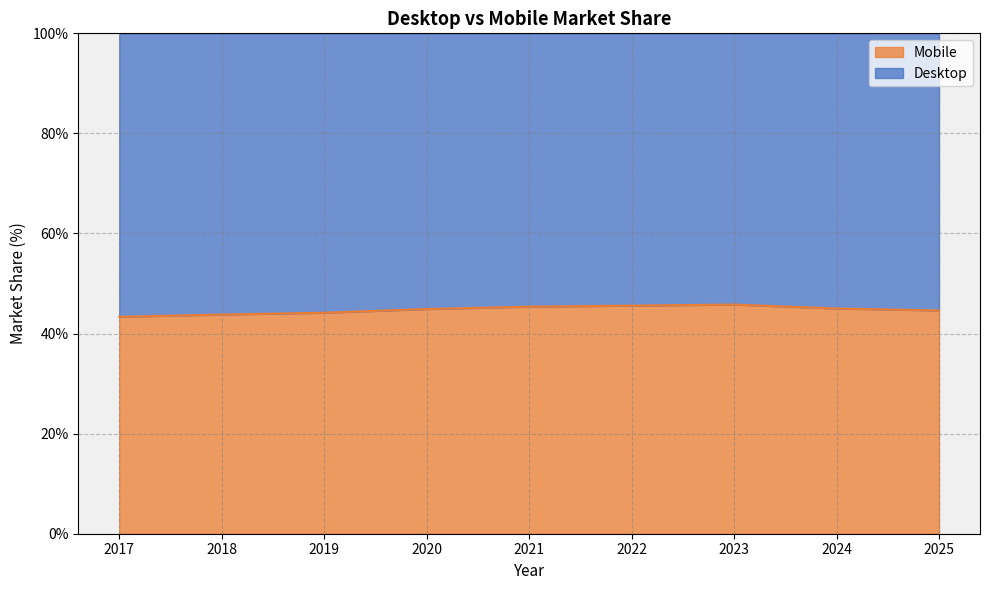

List the labels in order of value, smallest first.

2017, 2018, 2019, 2025, 2020, 2024, 2021, 2022, 2023